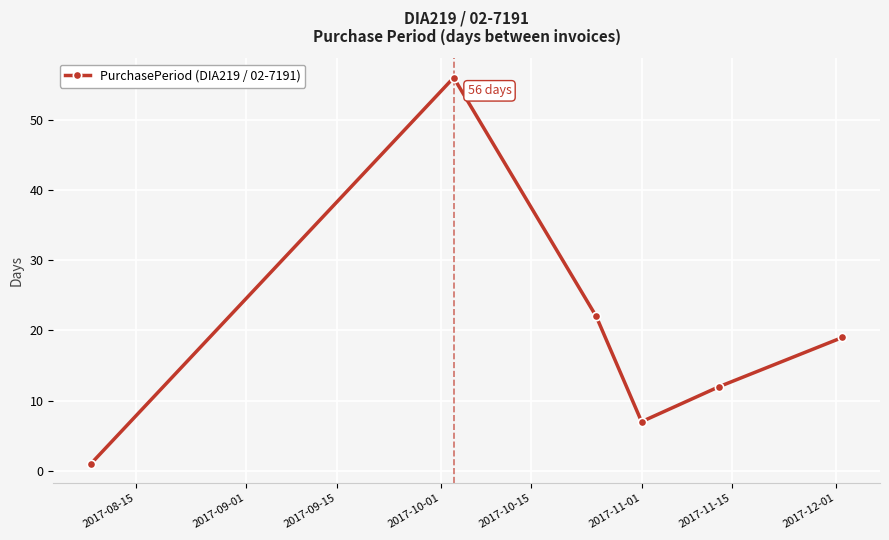

What is the difference between the maximum and minimum values?

55